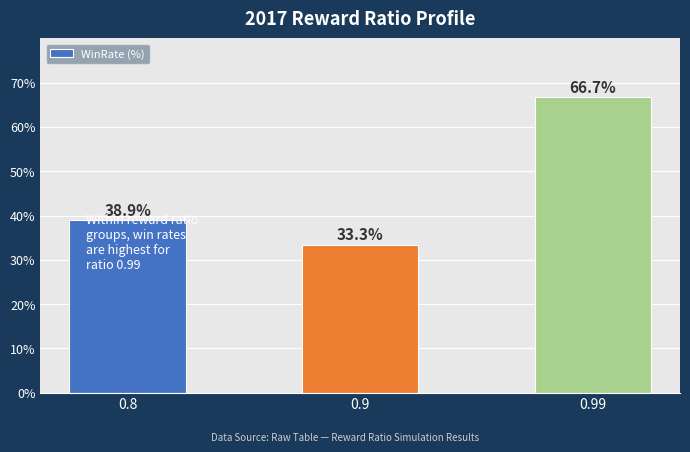

The value at 0.9 is 55.4. True or false?

False